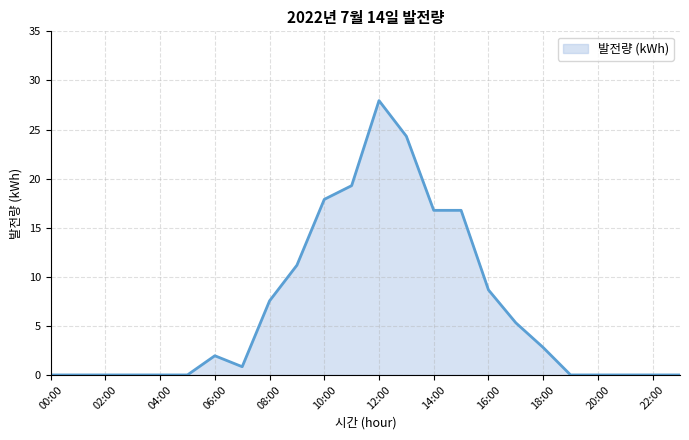

What is the sum of all values?

161.2